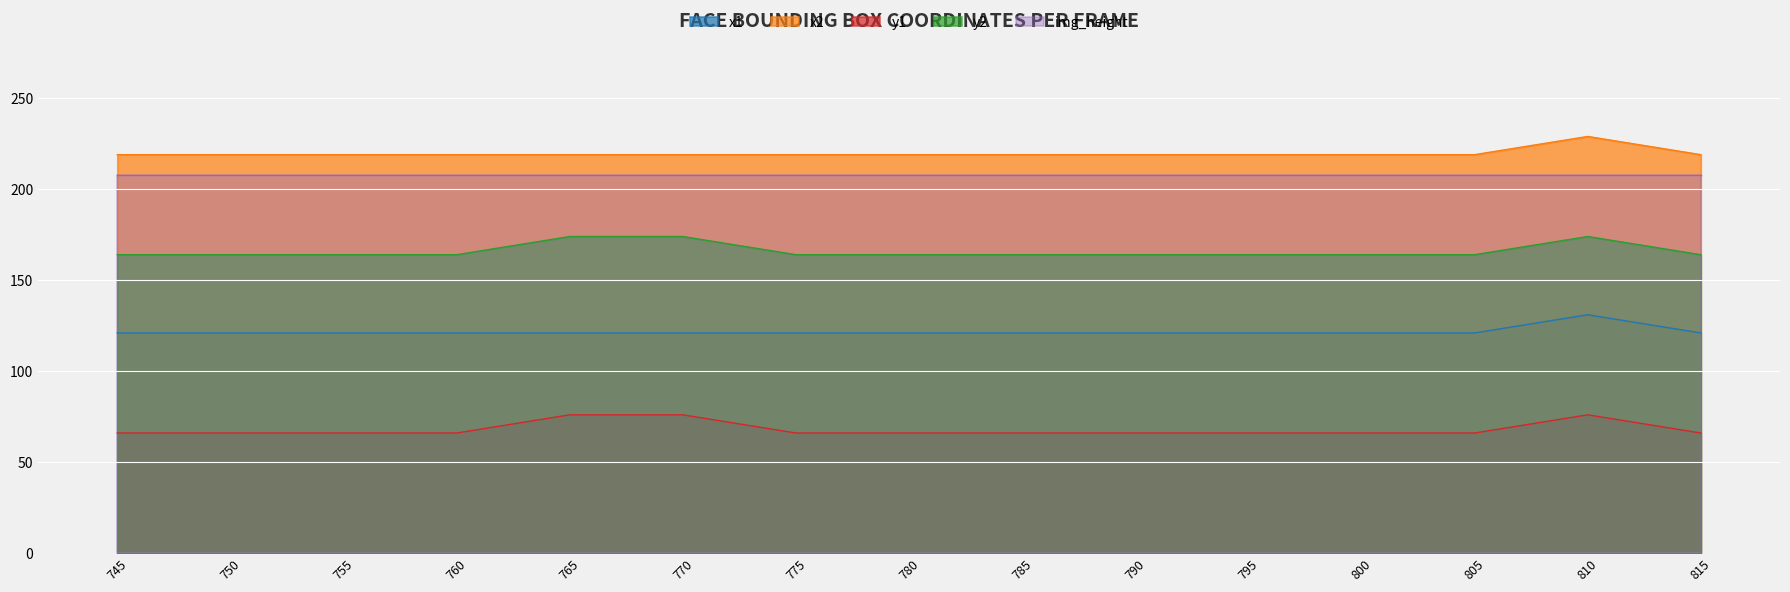

What is the difference between the x2 values at 770 and 810?

10